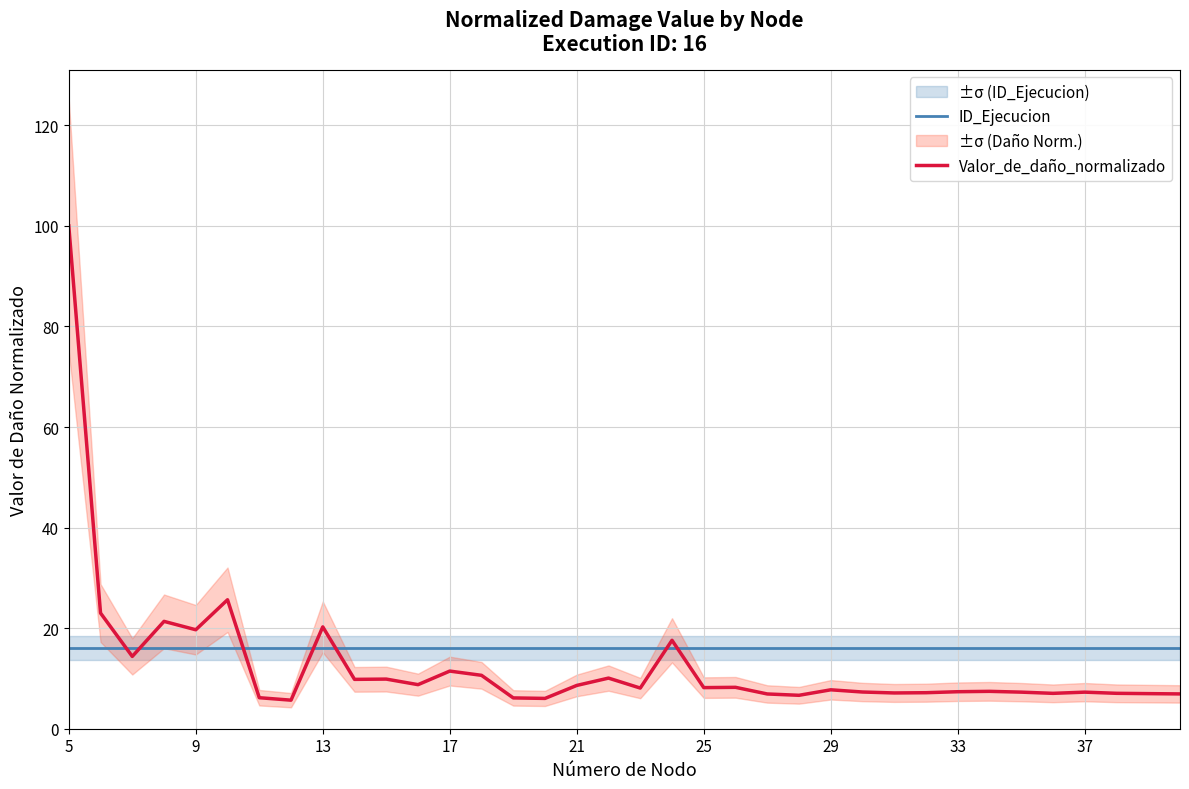

At which category does the chart reach its peak across all series?

5